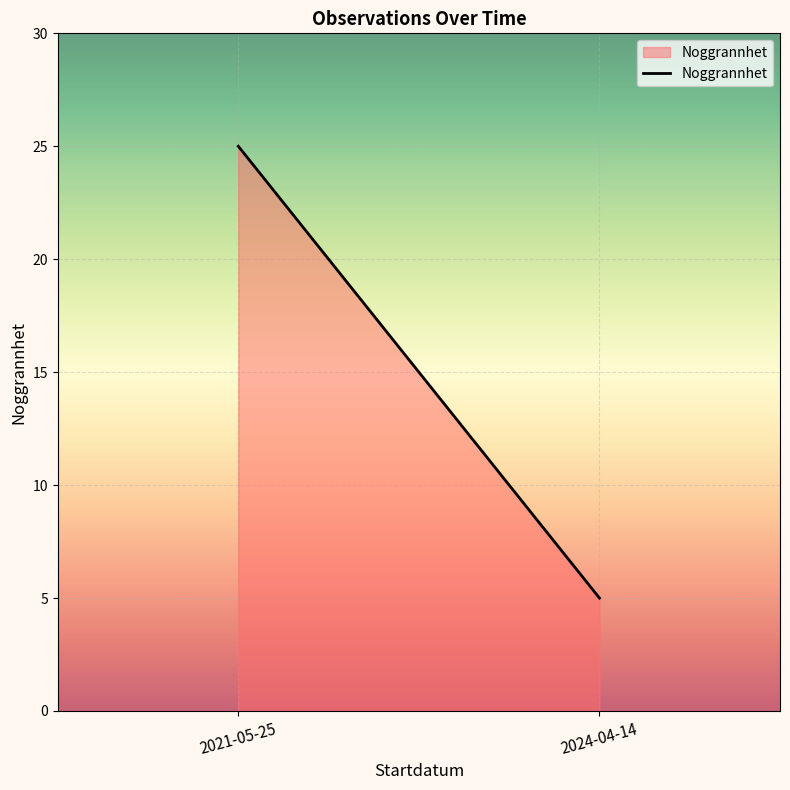

Rank the categories by value from lowest to highest.

2024-04-14, 2021-05-25